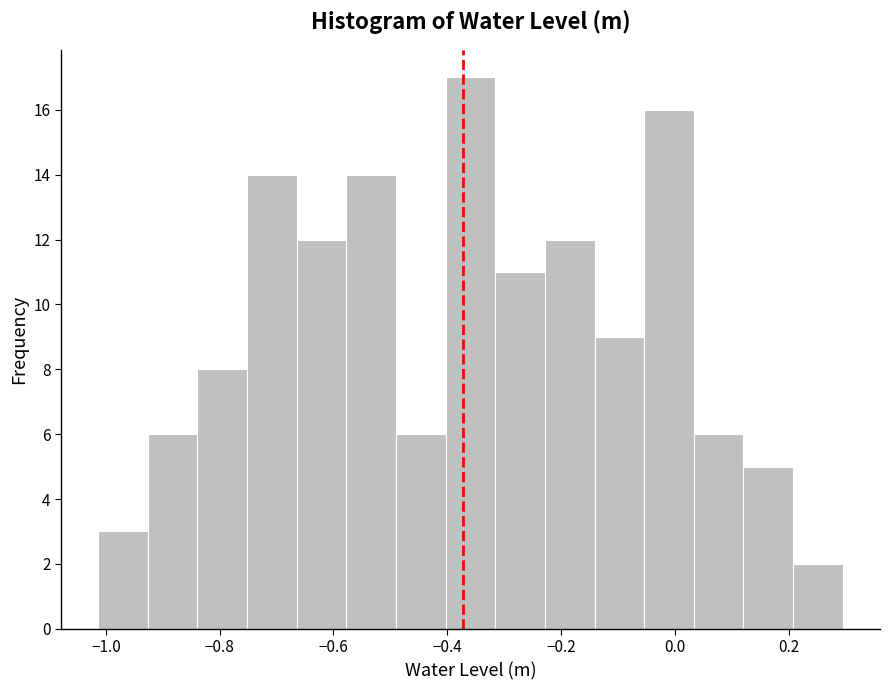

Which range on the x-axis has the tallest bar?

-0.40 to -0.32